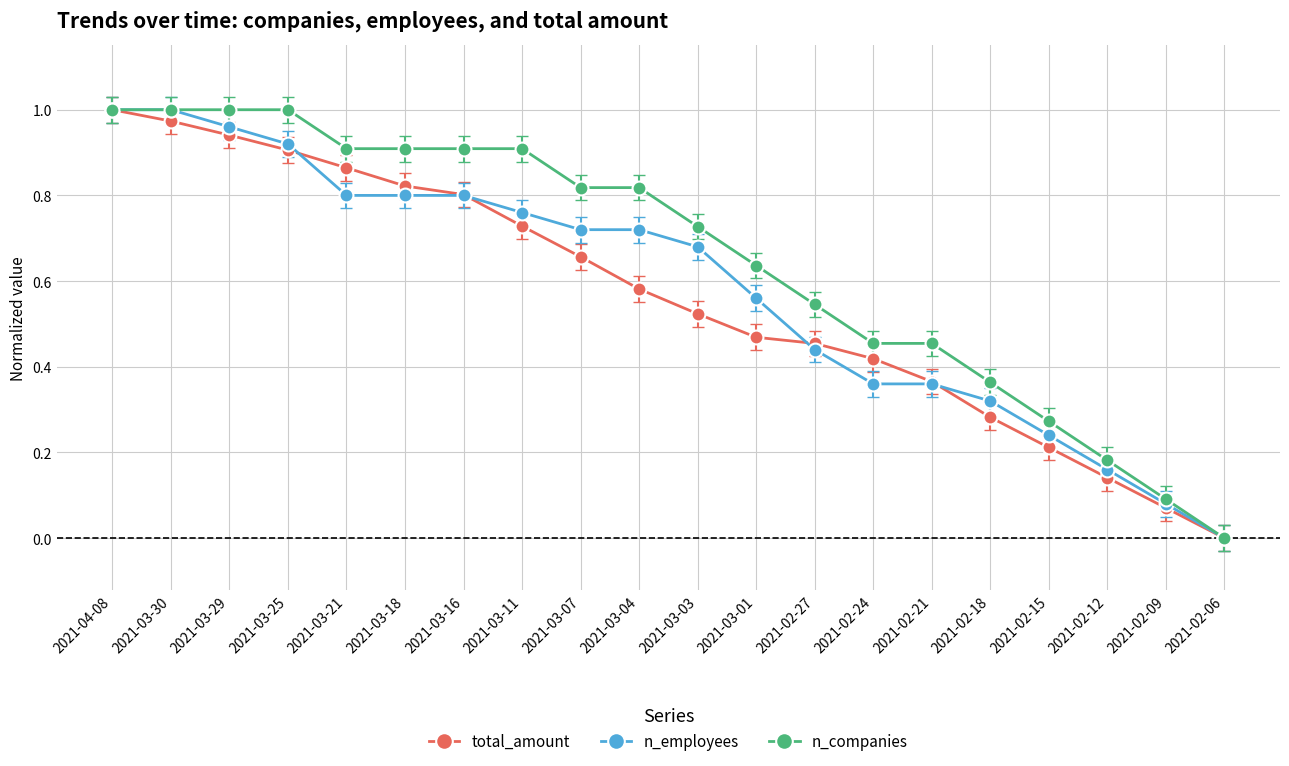

How many data points in total_amount are above 0?

19